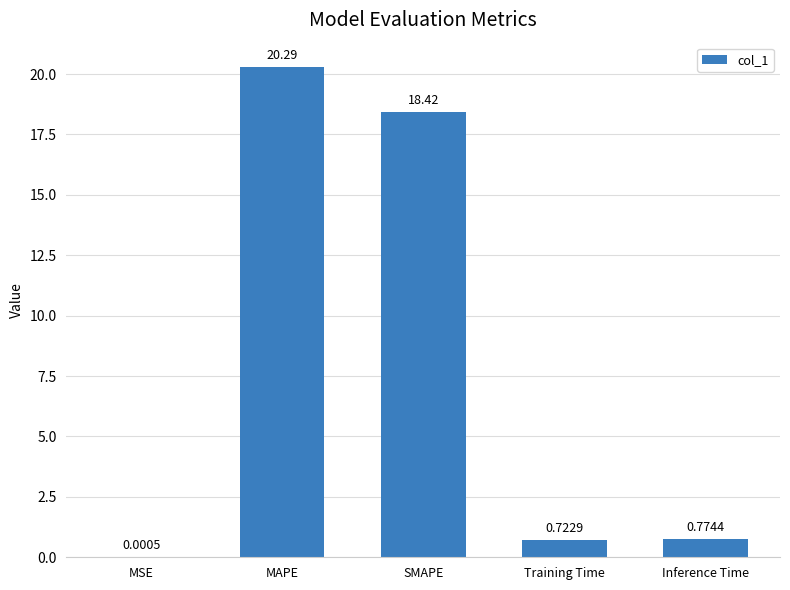

At which category does the chart reach its peak across all series?

MAPE